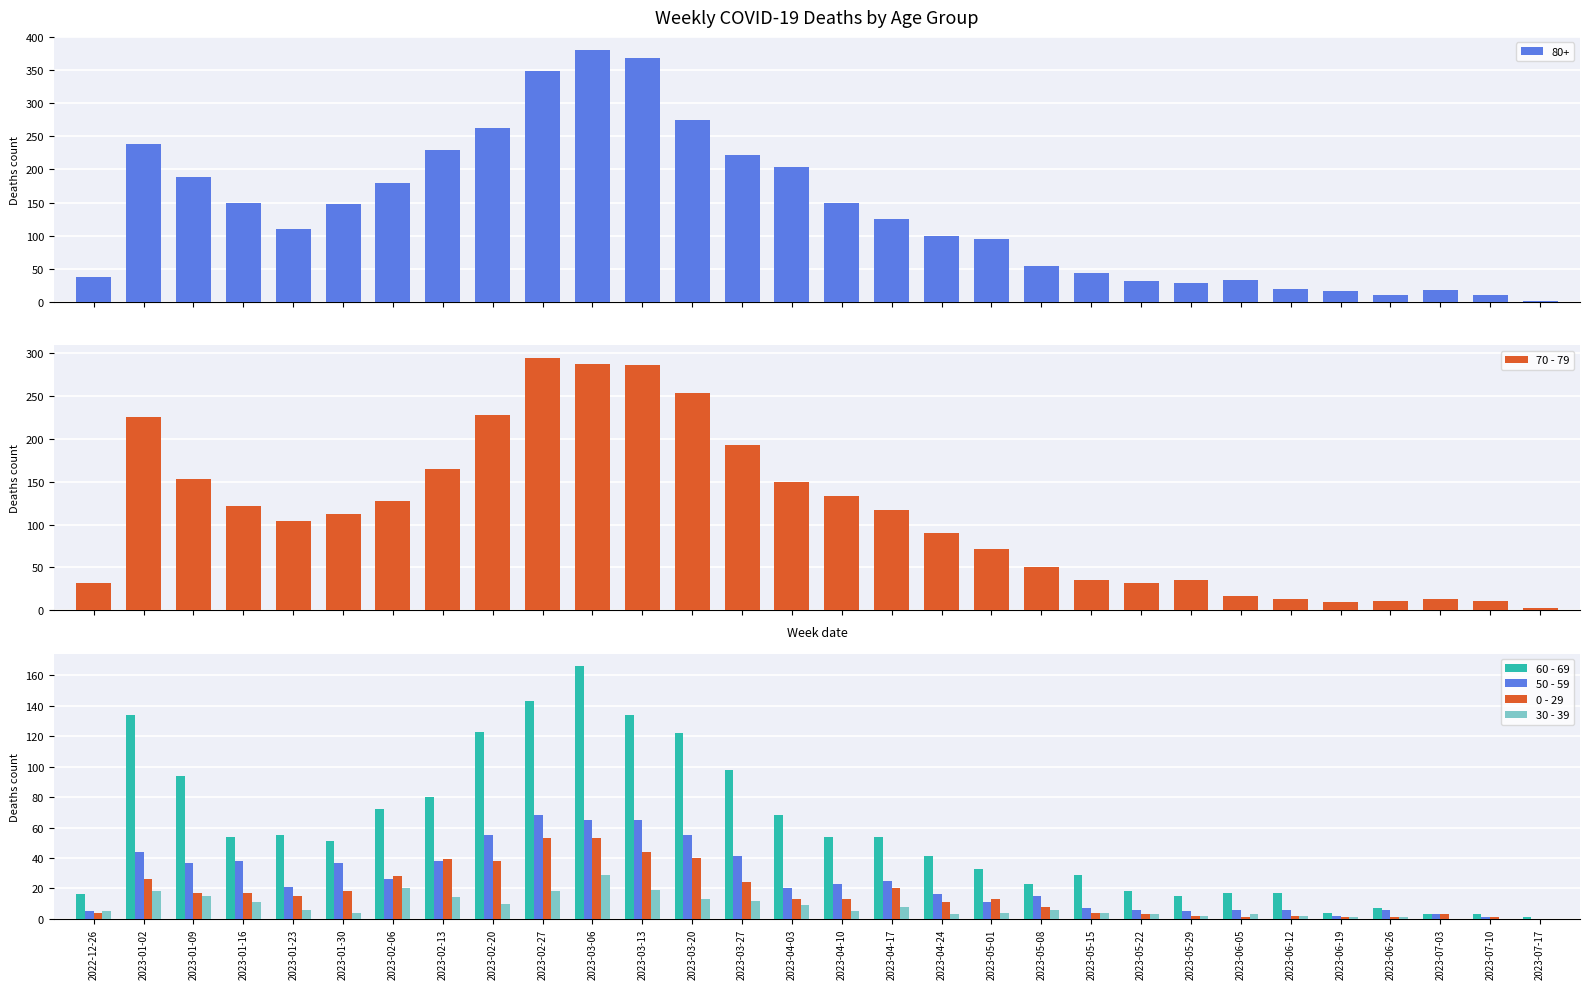

What is the difference between the second highest and minimum values in the 70 - 79 series?

284